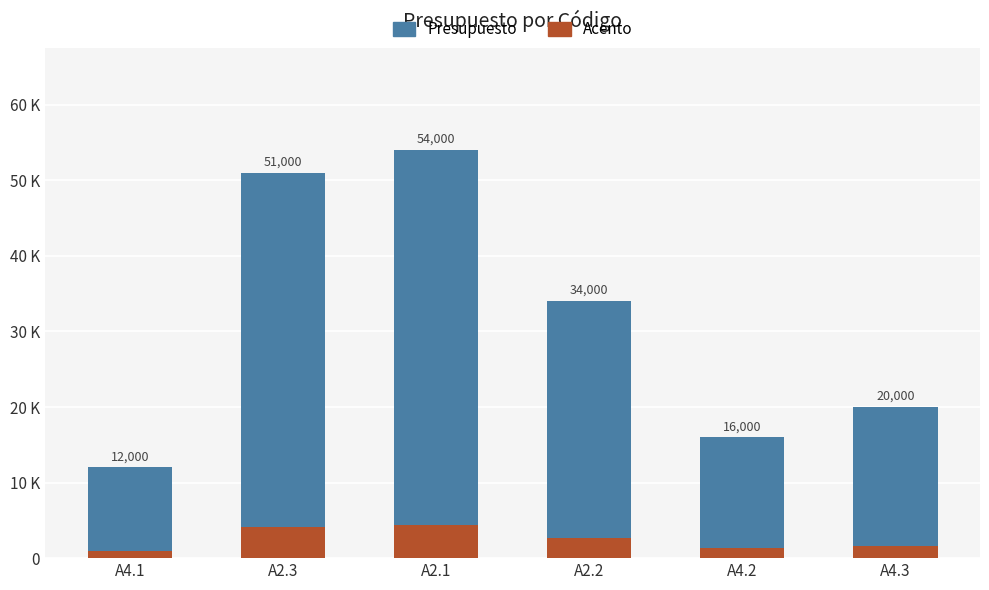

Does the chart contain stacked bars?

No